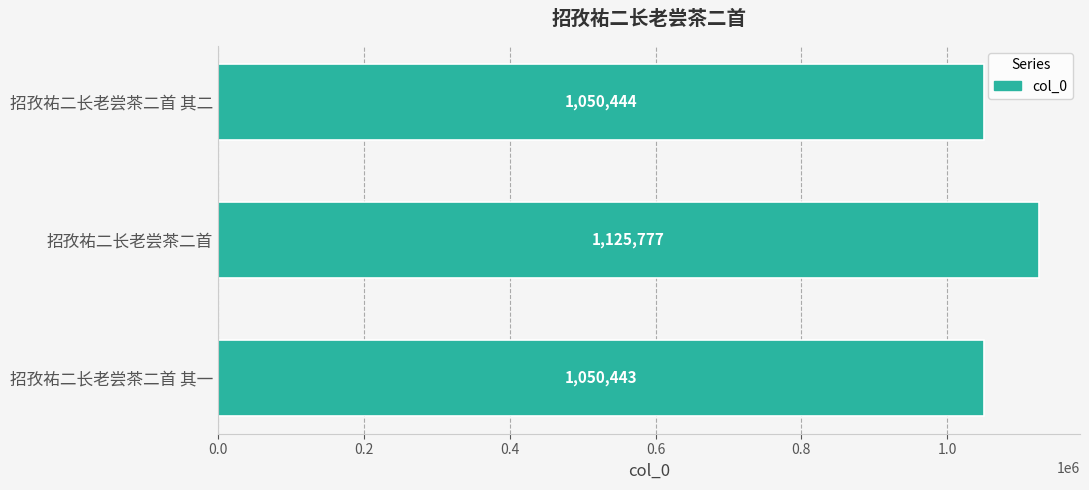

The chart shows a value of 1742442 at 招孜祐二长老尝茶二首. True or false?

False